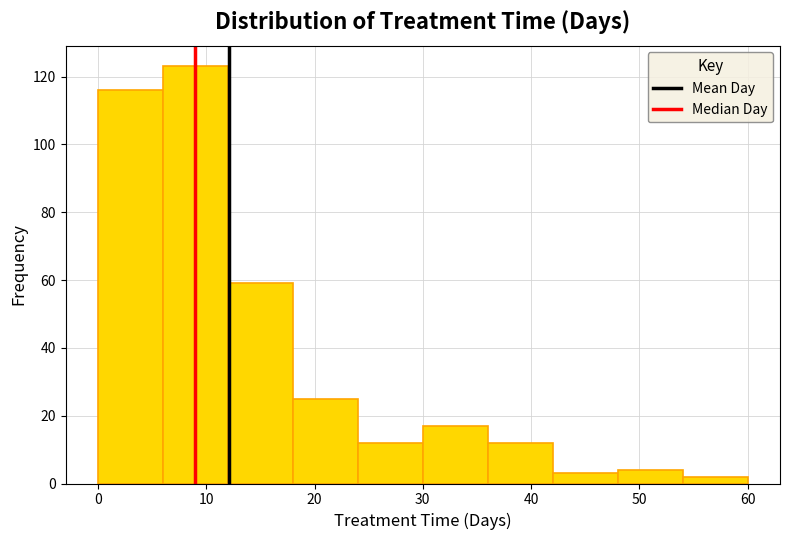

Over which range of the x-axis is the bar tallest?

6 to 12